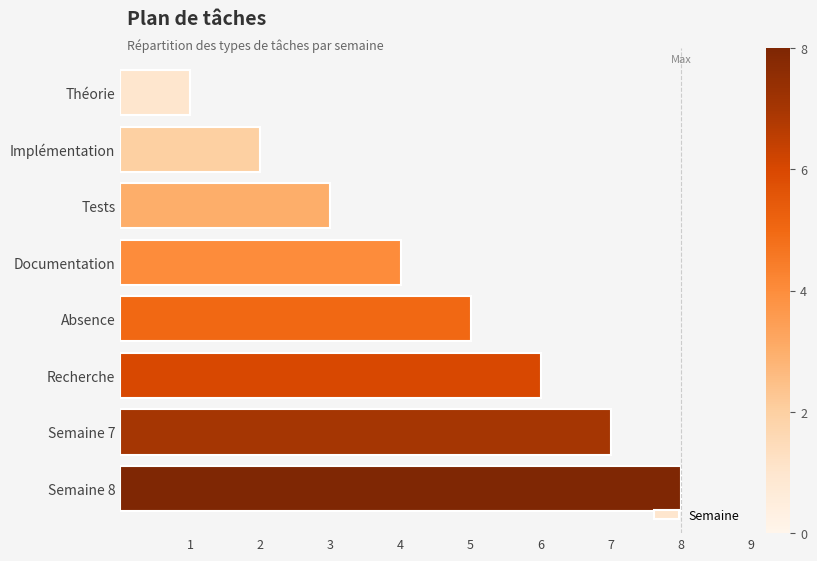

List the labels in order of value, largest first.

Semaine 8, Semaine 7, Recherche, Absence, Documentation, Tests, Implémentation, Théorie